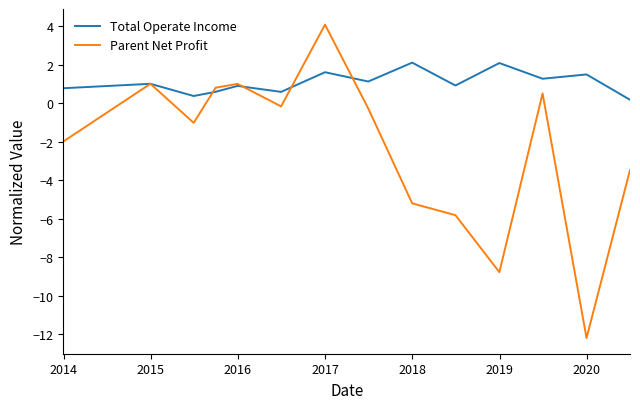

Which series has the largest total across all categories?

Total Operate Income